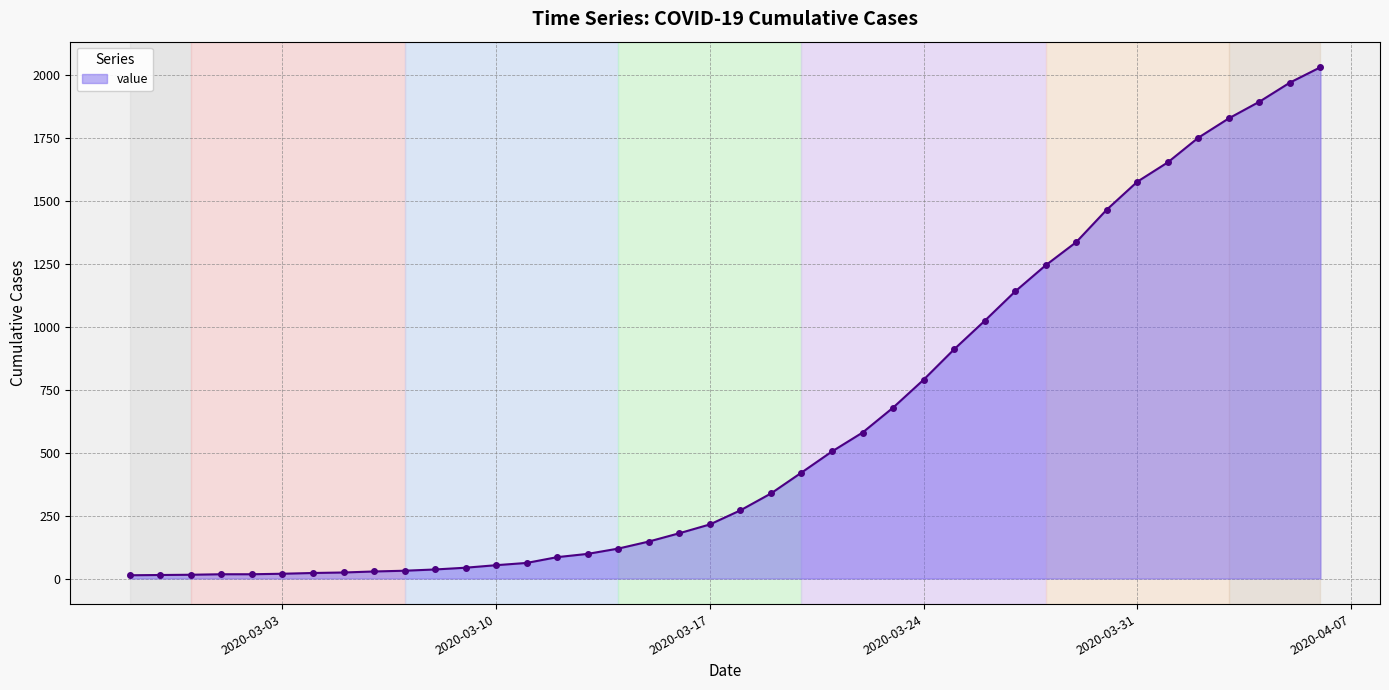

What is the difference between the maximum and minimum values?

2019